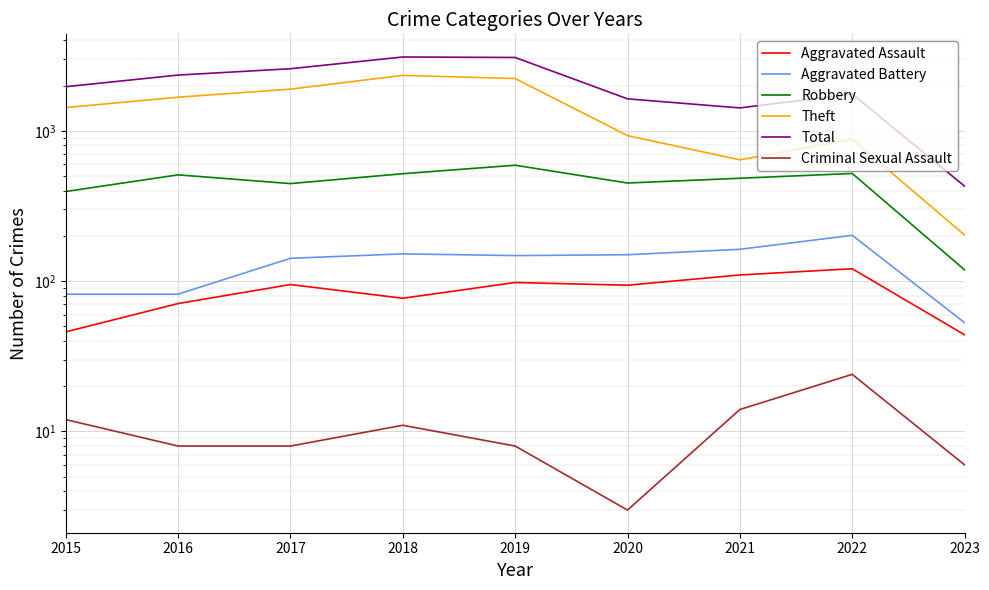

Which series has the largest total across all categories?

Total